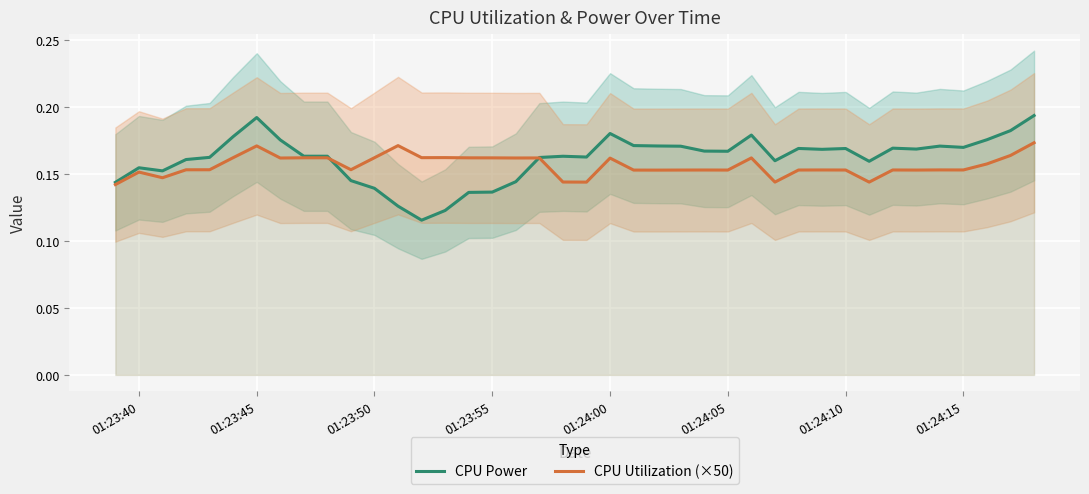

Is this an area chart (filled region under the line)?

No